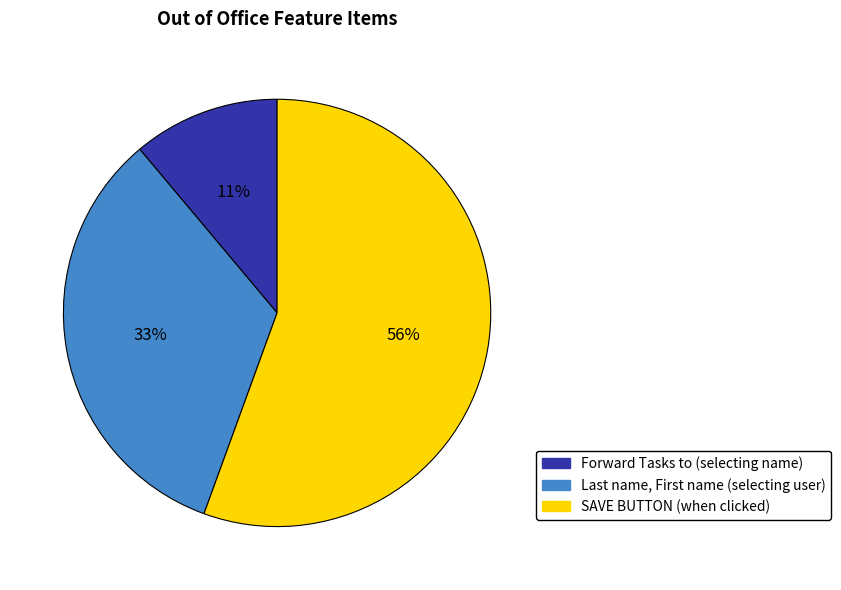

To the nearest percent, what is the average slice percentage?

33%